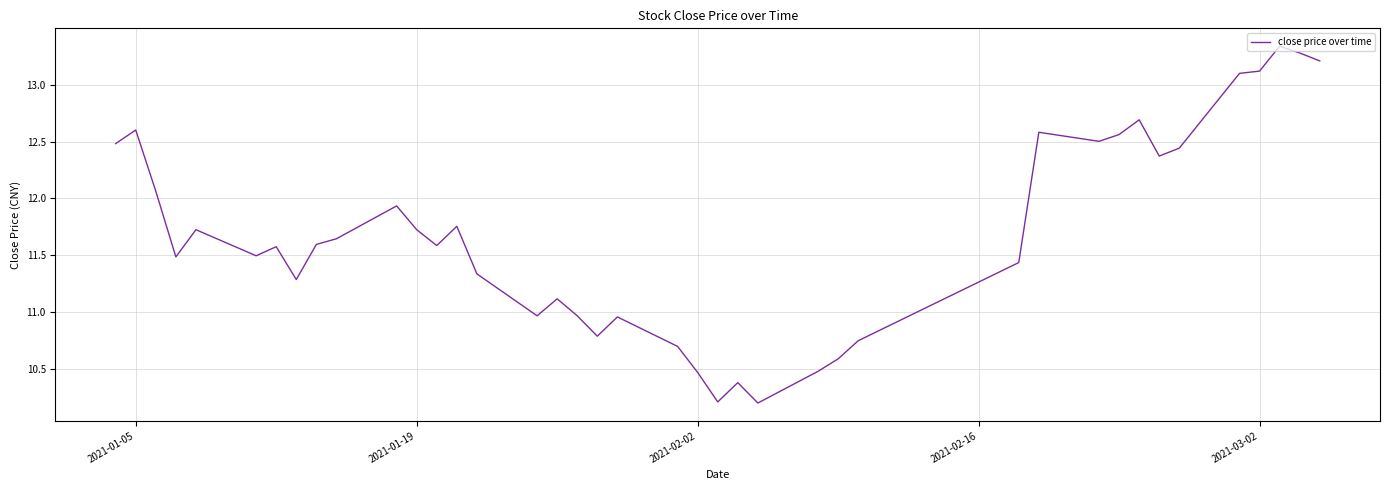

What is the difference between the maximum and minimum values?

3.1